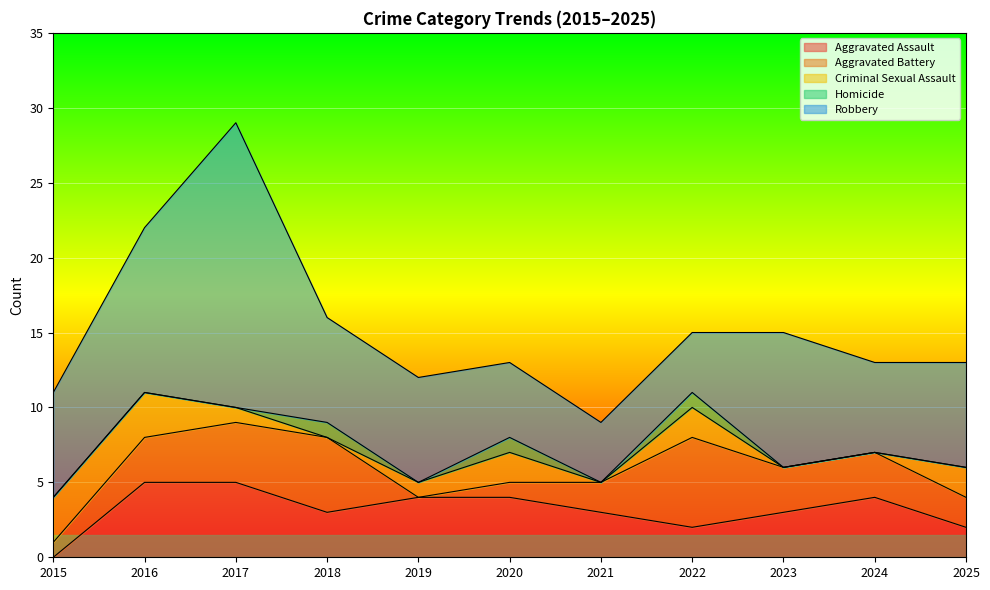

Does the chart display data point markers on the line(s)?

No